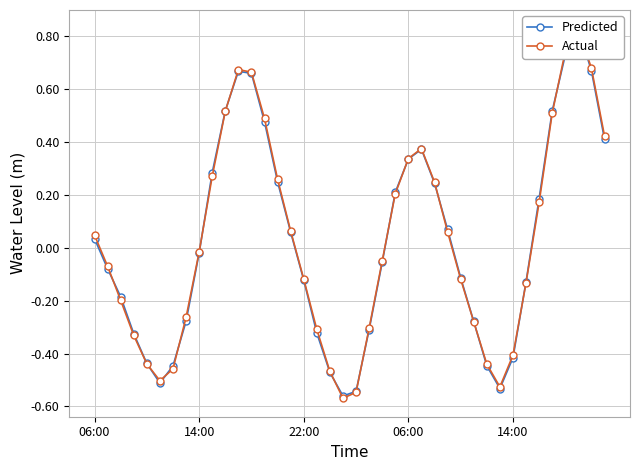

How many data points does each series have?

40